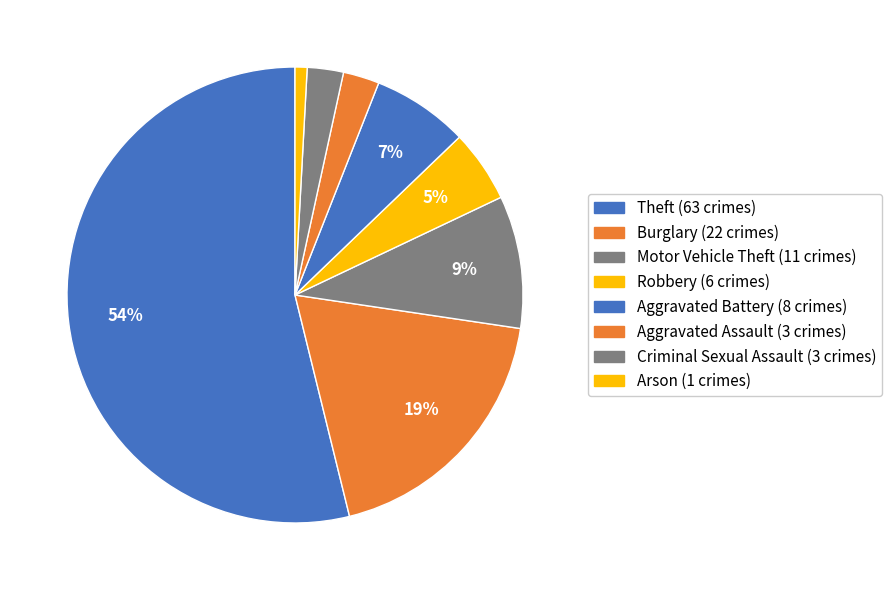

To the nearest percent, what is the difference between the largest and smallest slice percentages?

53%